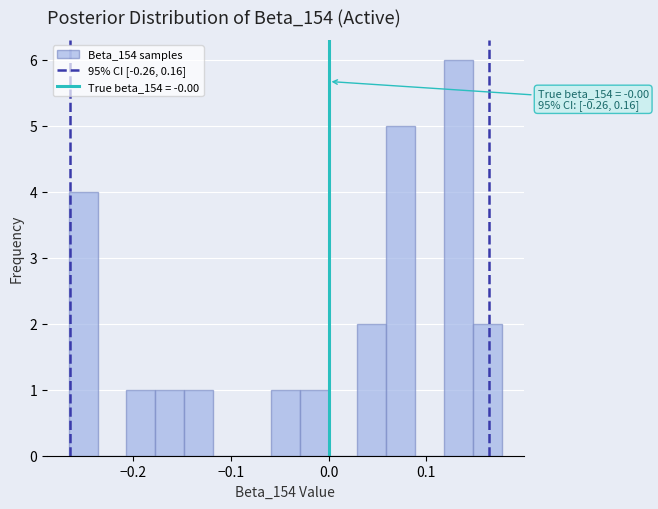

Read against the x-axis, roughly where is the centre of the tallest bar?

0.13